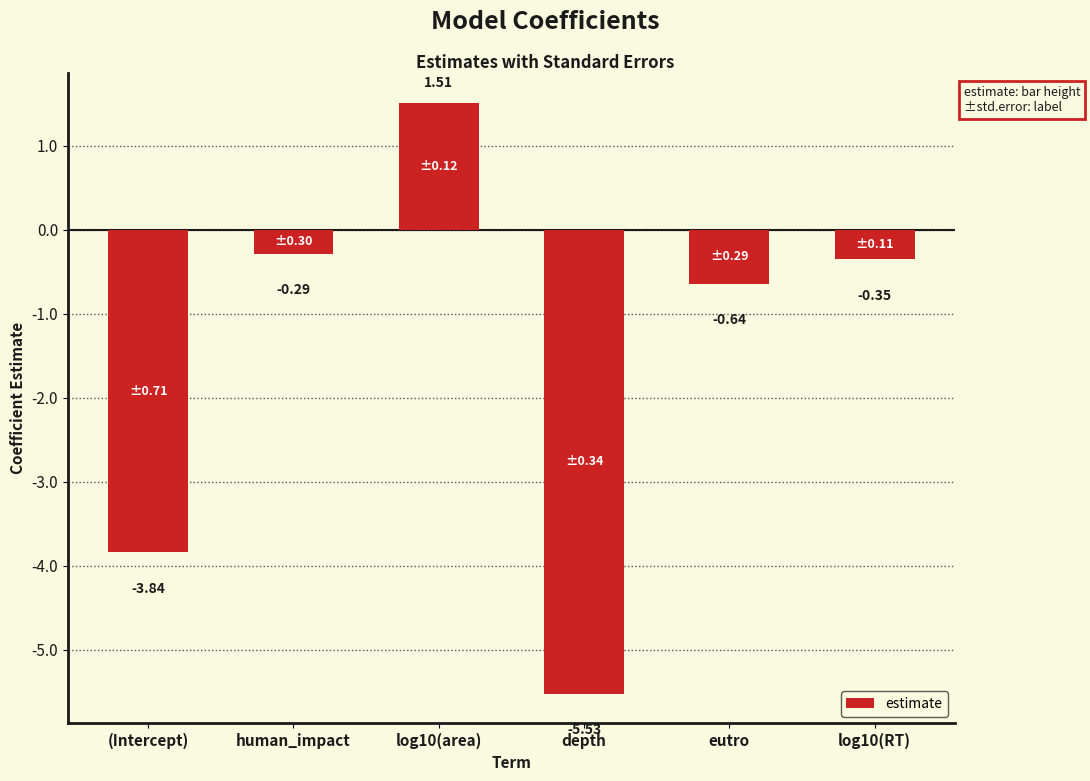

Rank the categories by value from highest to lowest.

log10(area), human_impact, log10(RT), eutro, (Intercept), depth